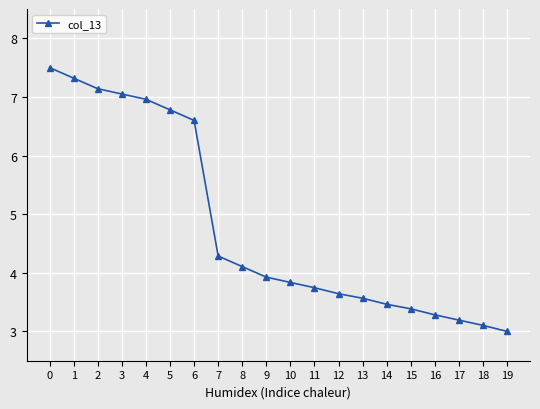

What is the minimum value shown in the chart?

3.0